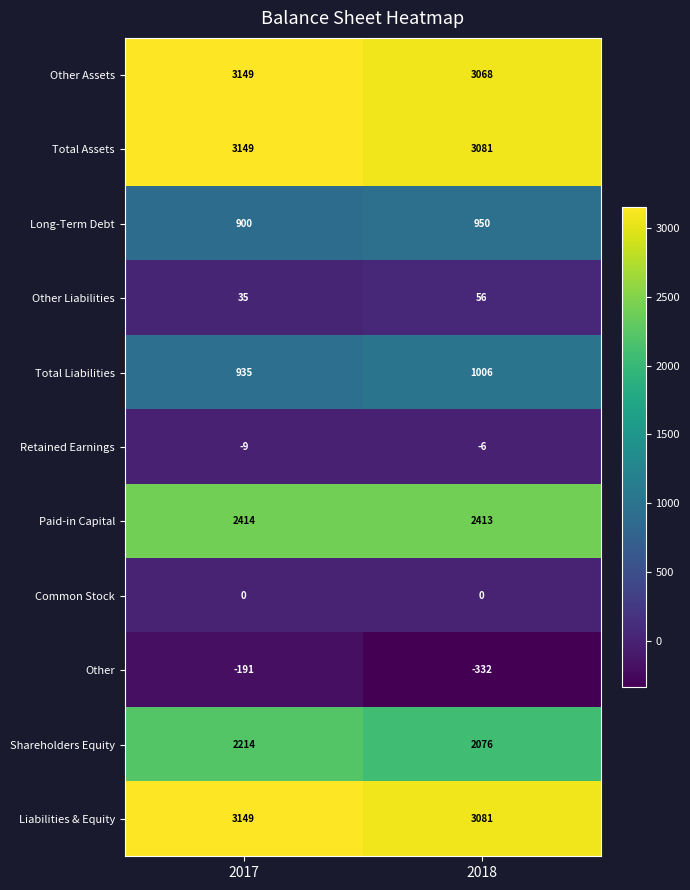

What is the smallest value displayed?

-332